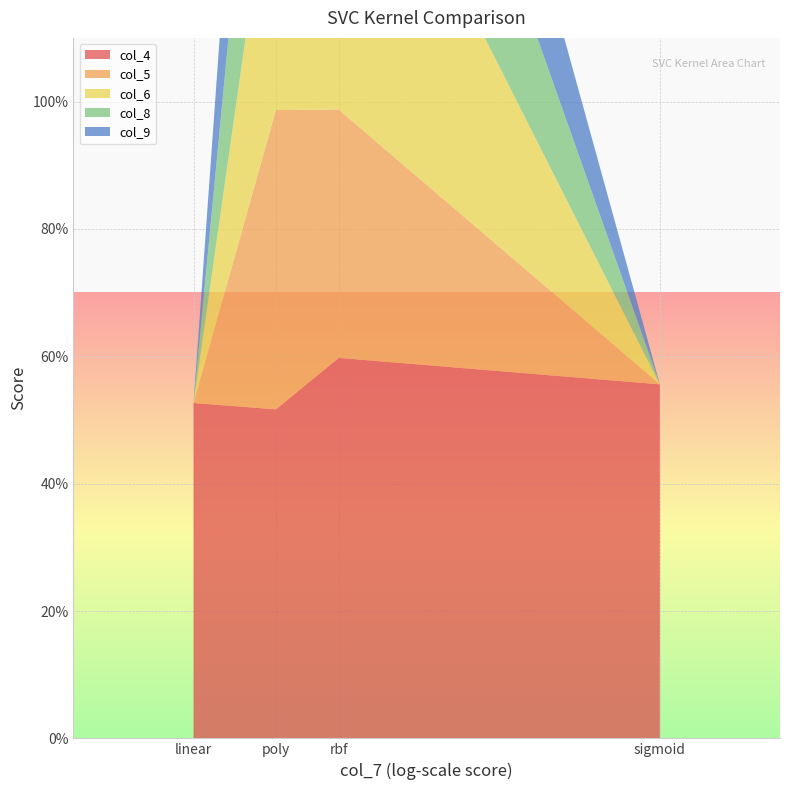

Reading left to right, extract all data points from this chart.

col_4: linear=0.5	poly=0.5	rbf=0.6	sigmoid=0.6
col_5: linear=0.0	poly=0.5	rbf=0.4	sigmoid=0.0
col_6: linear=0.0	poly=0.4	rbf=0.6	sigmoid=0.0
col_8: linear=0.0	poly=0.4	rbf=0.4	sigmoid=0.0
col_9: linear=0.0	poly=0.5	rbf=0.4	sigmoid=0.0